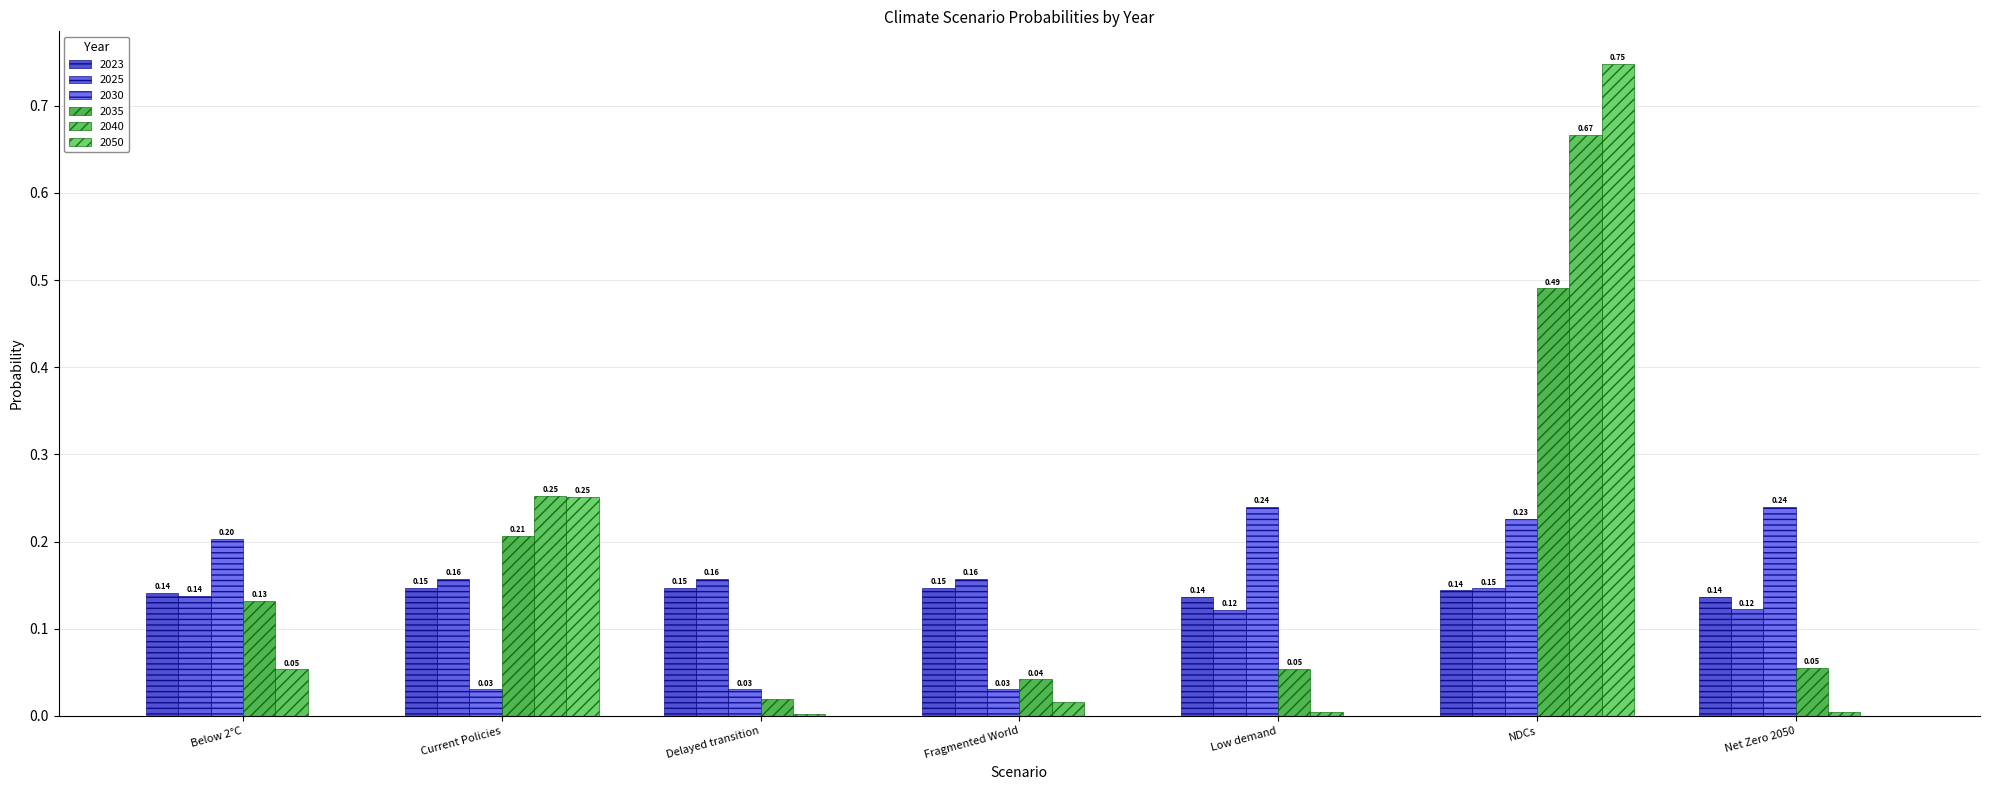

Rank the series by their maximum value, from highest to lowest.

2050, 2040, 2035, 2030, 2025, 2023